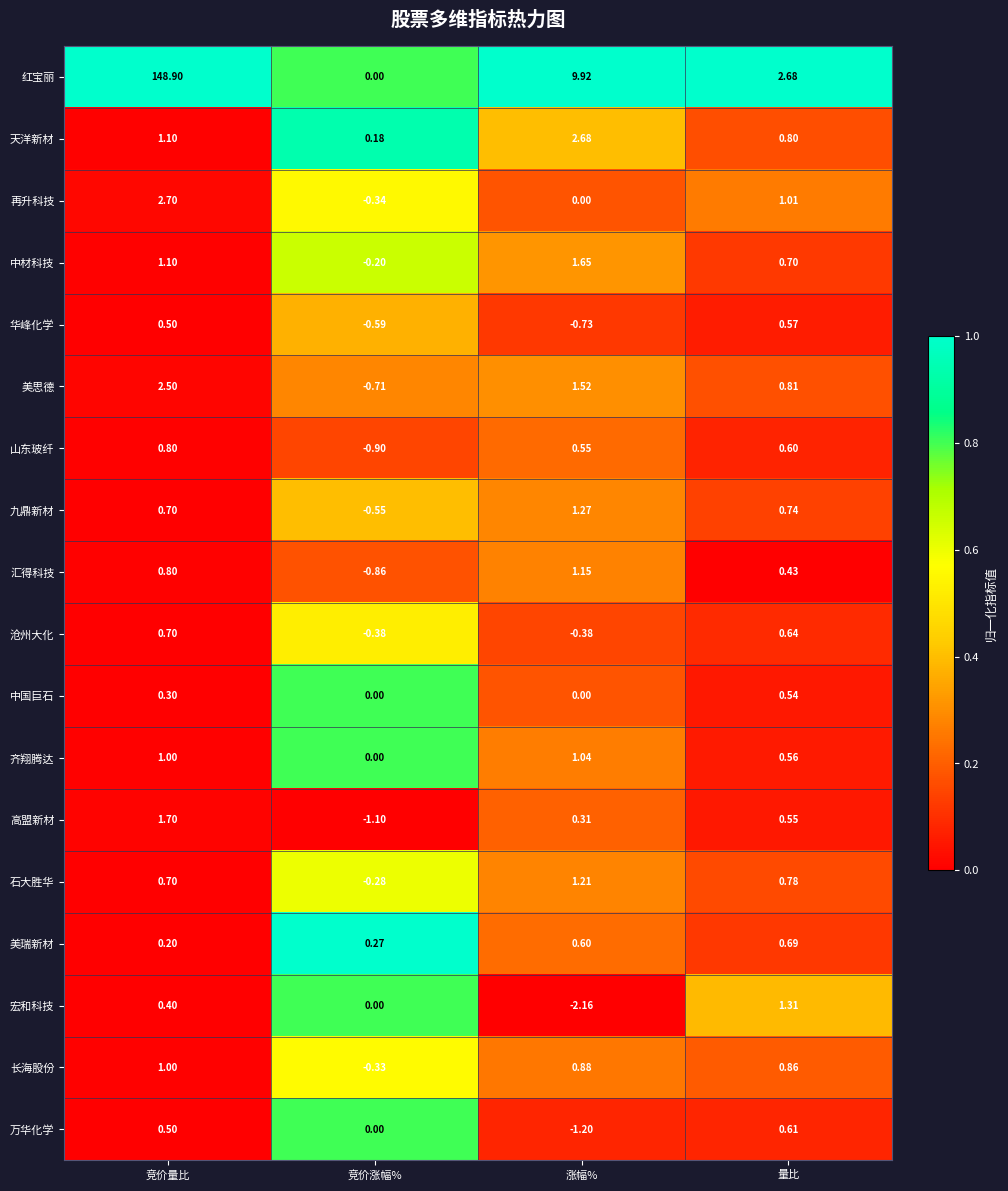

Rank the series by their maximum value, from highest to lowest.

红宝丽, 再升科技, 天洋新材, 美思德, 高盟新材, 中材科技, 宏和科技, 九鼎新材, 石大胜华, 汇得科技, 齐翔腾达, 长海股份, 山东玻纤, 沧州大化, 美瑞新材, 万华化学, 华峰化学, 中国巨石